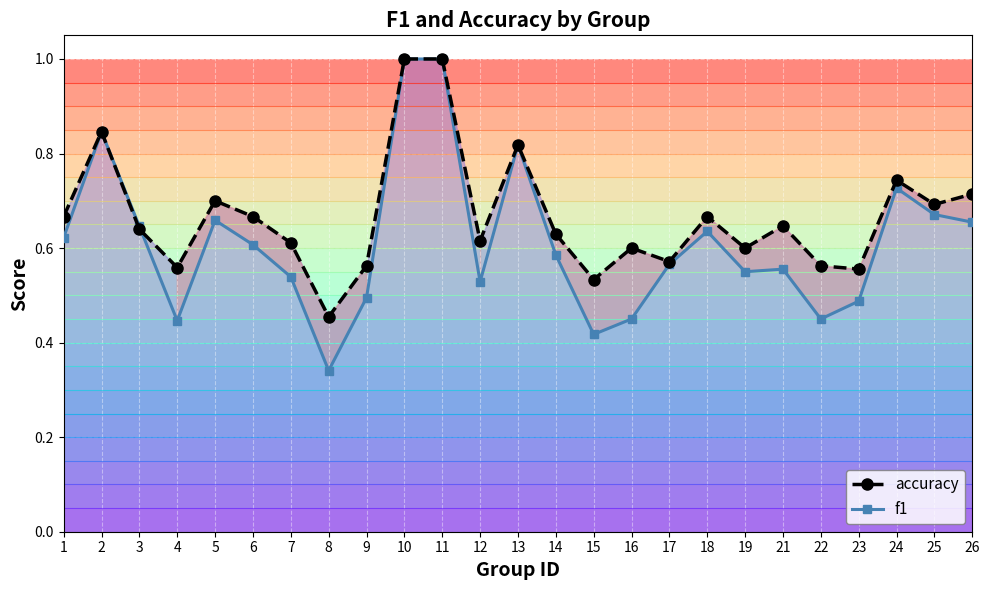

True or false: accuracy has more than 1 points higher than both neighbors.

True